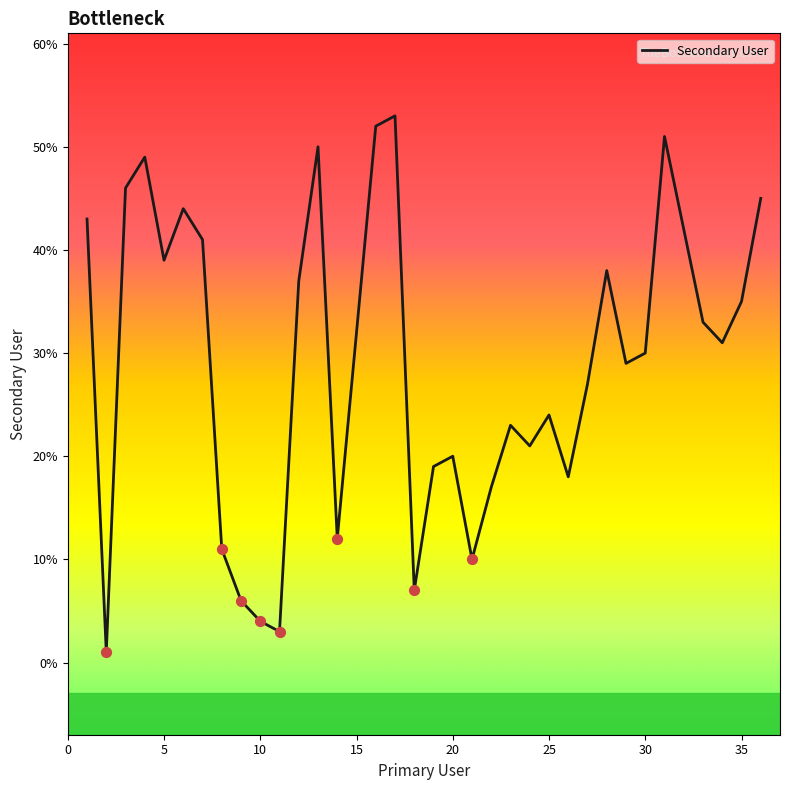

What is the maximum value shown in the chart?

53